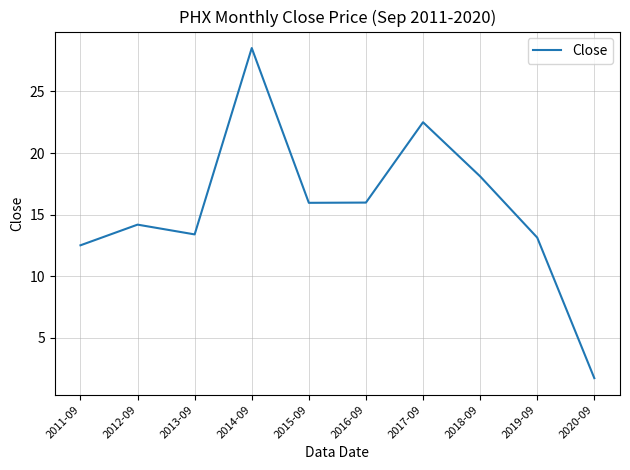

How many lines are shown in the chart?

1